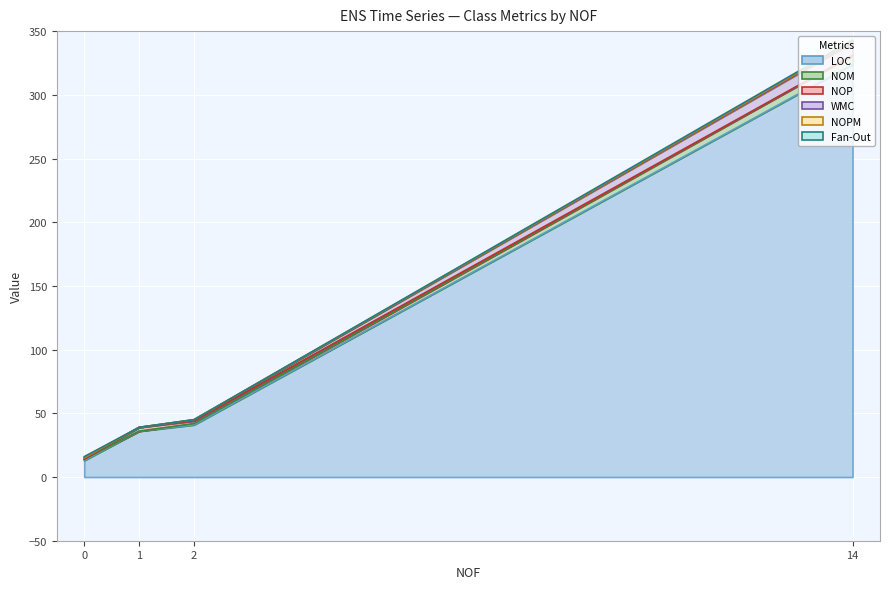

What is the maximum value for NOPM?

1